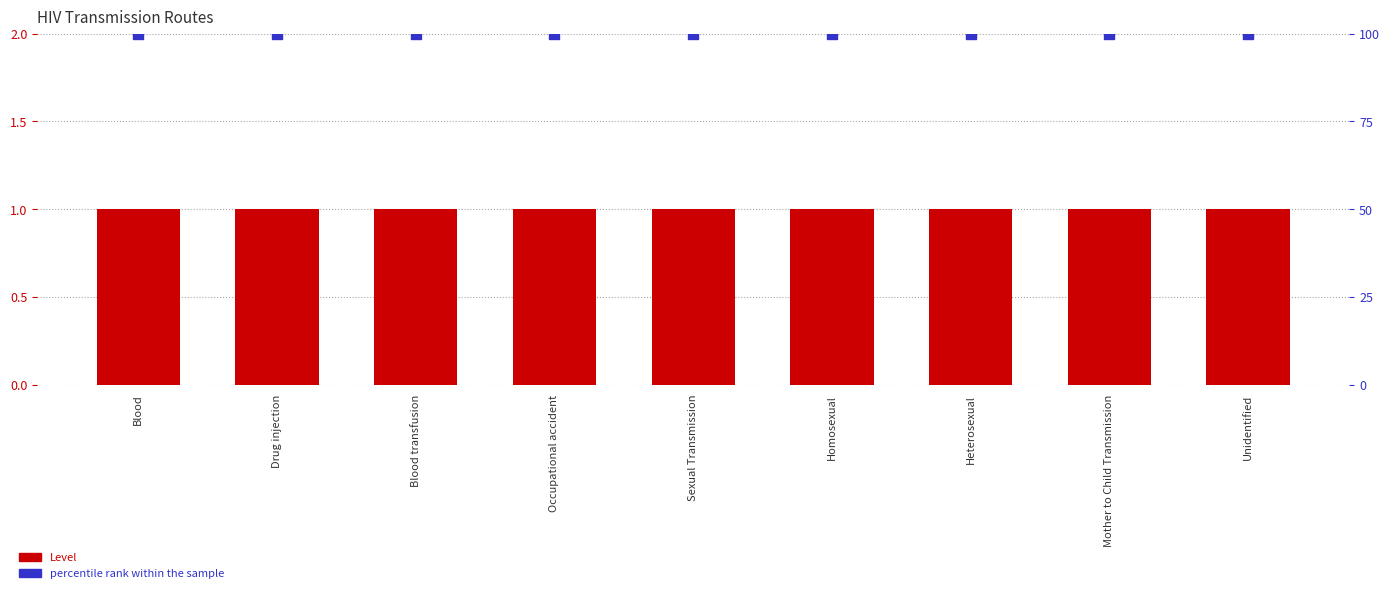

Which series has the largest Y range (max minus min)?

Level